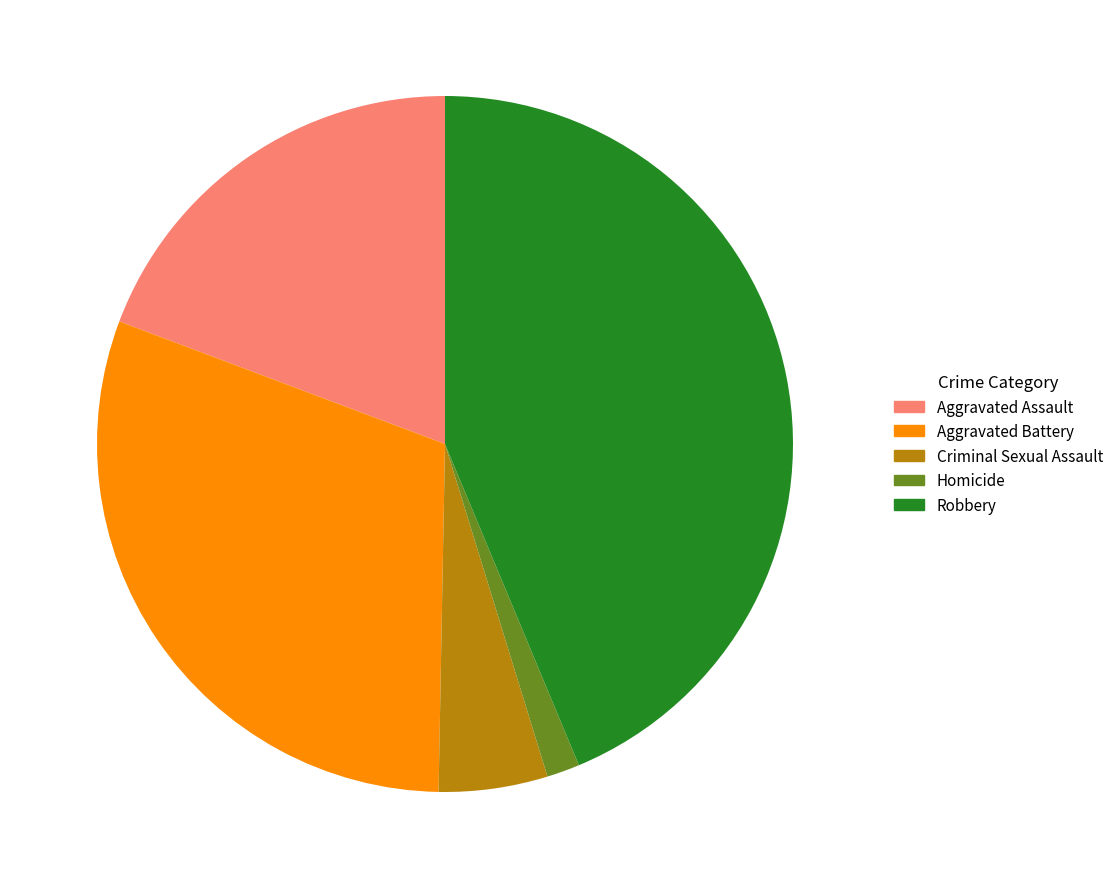

How many segments does this pie chart have?

5